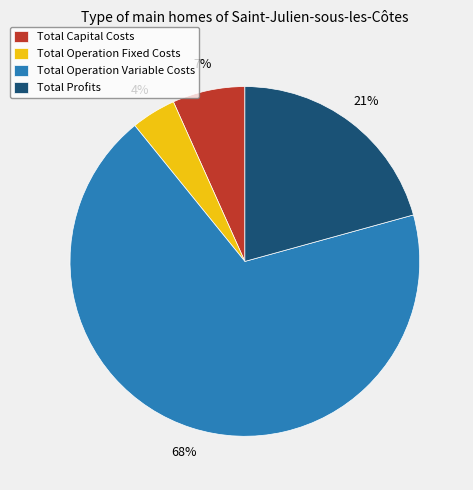

Which slice is the largest?

Total Operation Variable Costs